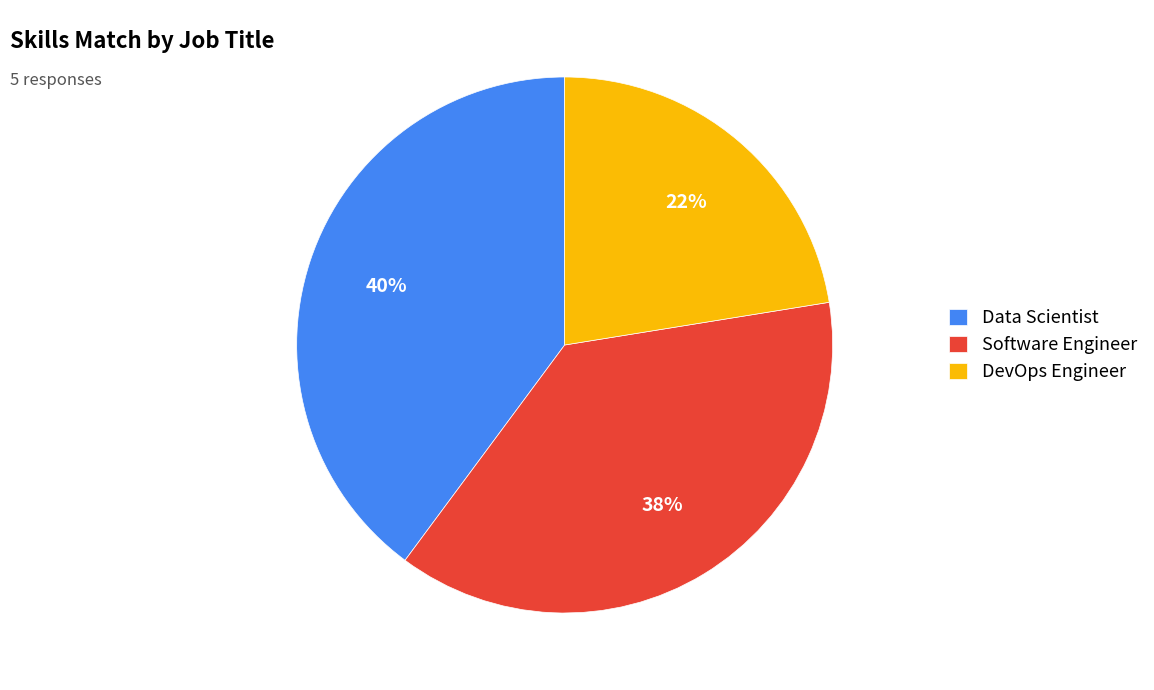

Does DevOps Engineer represent more than half of the total?

No